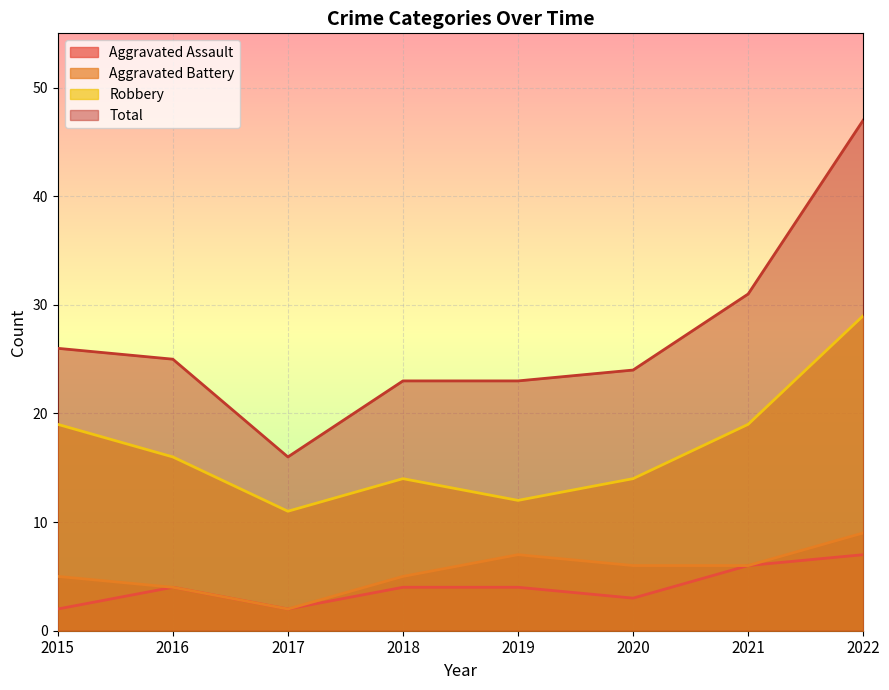

What is the sum of all Total values?

215